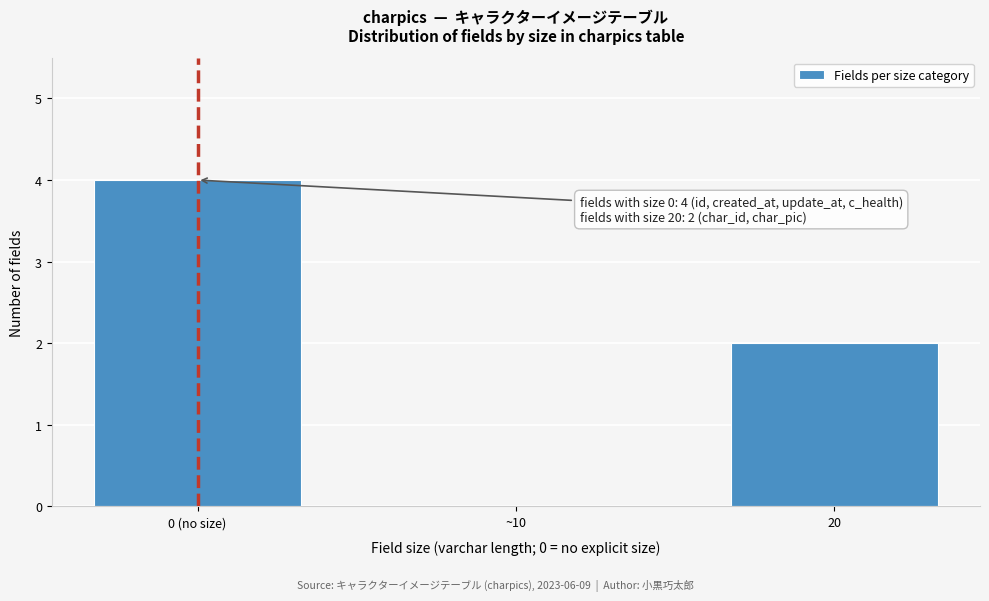

Reading left to right, extract all data points from this chart.

0 (no size)=4	~10=0	20=2